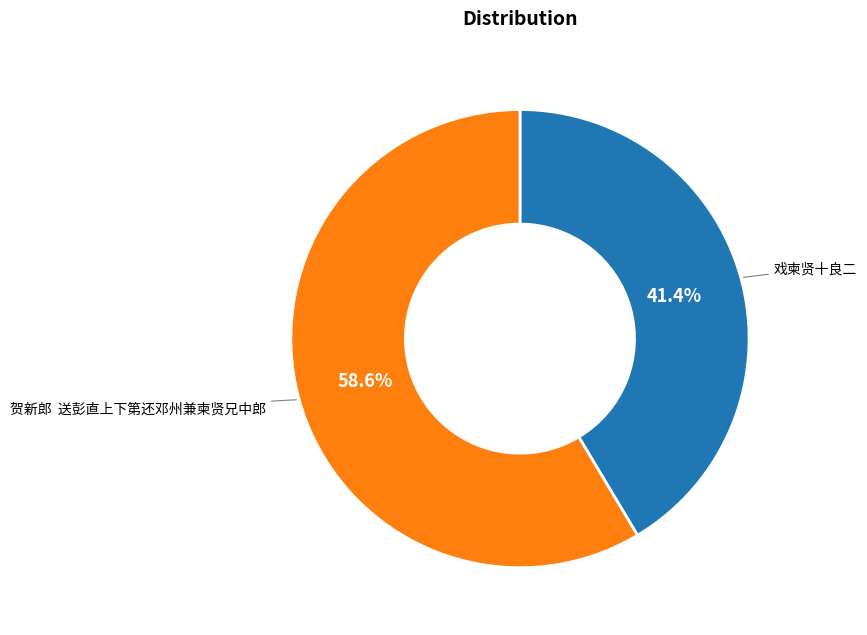

Is it true that 戏柬贤十良二 is 27% of the pie?

False